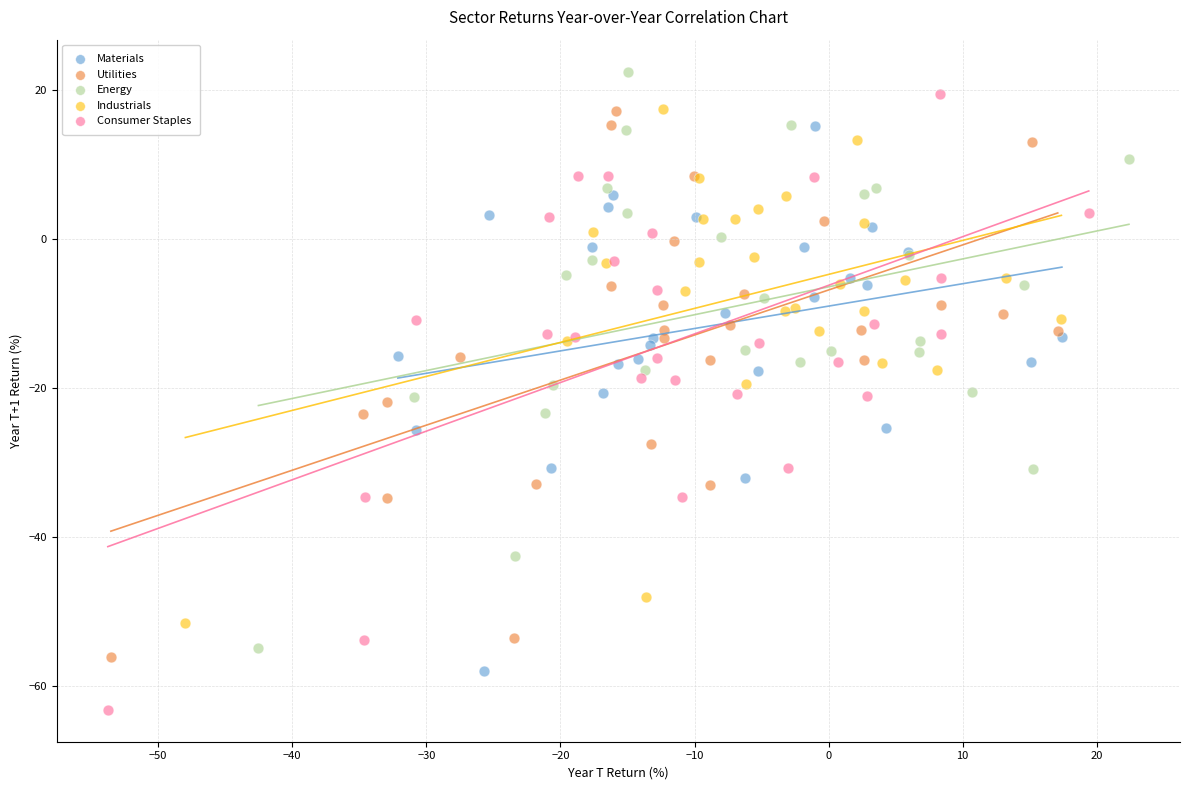

Which series reaches the minimum Y coordinate?

Consumer Staples